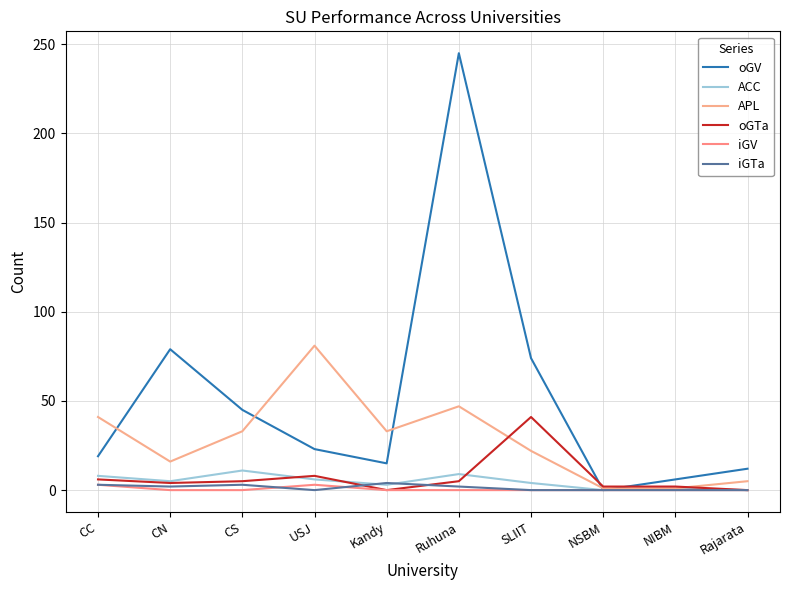

At CS, list the series in order from largest to smallest.

oGV, APL, ACC, oGTa, iGTa, iGV